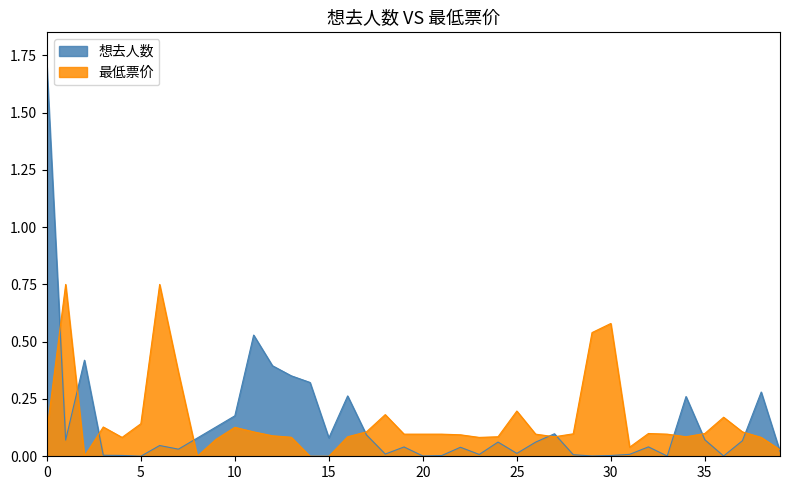

Reading right to left, transcribe all the data shown in this chart.

想去人数: 0.0	0.3	0.1	0.0	0.1	0.3	0.0	0.0	0.0	0.0	0.0	0.0	0.1	0.1	0.0	0.1	0.0	0.0	0.0	0.0	0.0	0.0	0.1	0.3	0.1	0.3	0.4	0.4	0.5	0.2	0.1	0.1	0.0	0.0	0.0	0.0	0.0	0.4	0.1	1.7
最低票价: 0.0	0.1	0.1	0.2	0.1	0.1	0.1	0.1	0.0	0.6	0.5	0.1	0.1	0.1	0.2	0.1	0.1	0.1	0.1	0.1	0.1	0.2	0.1	0.1	0.0	0.0	0.1	0.1	0.1	0.1	0.1	0.0	0.4	0.8	0.1	0.1	0.1	0.0	0.8	0.1